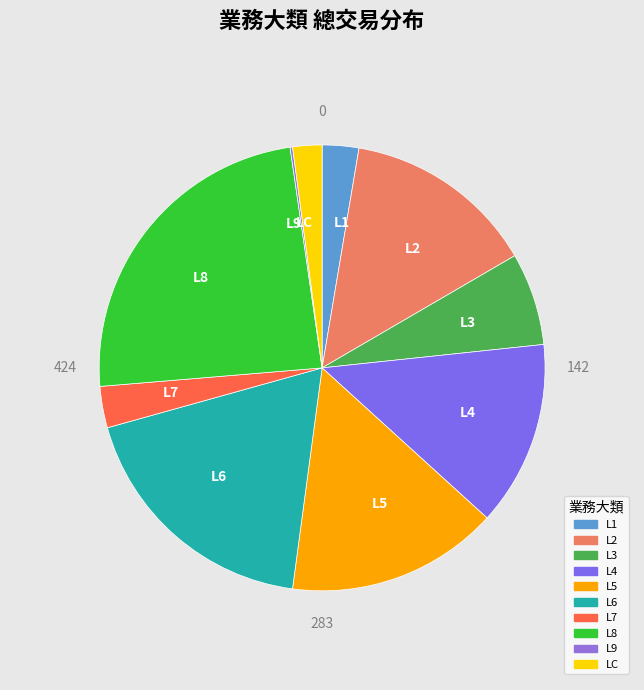

Combined, do L1 and L5 account for over 50%?

No